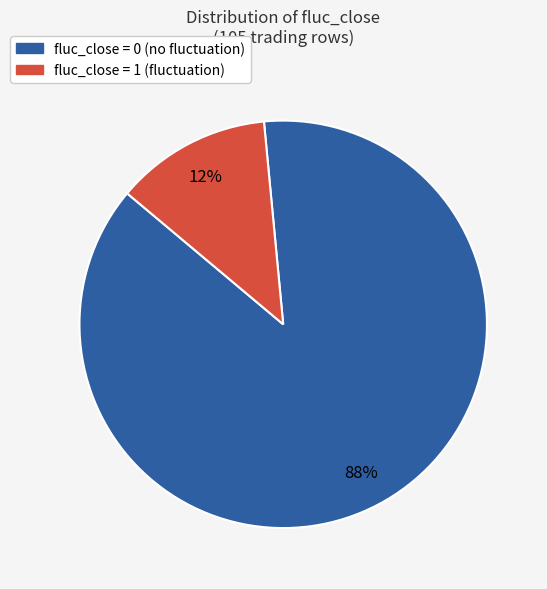

To the nearest percent, what is the average slice percentage?

50%